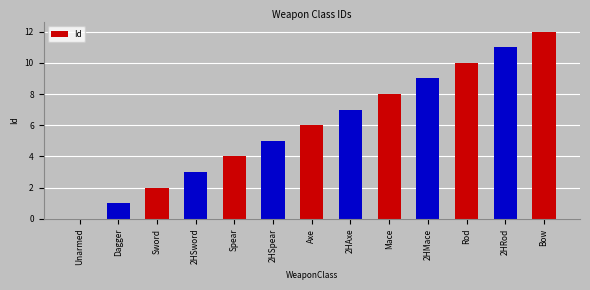

True or false: the data shows 10 at Rod.

True